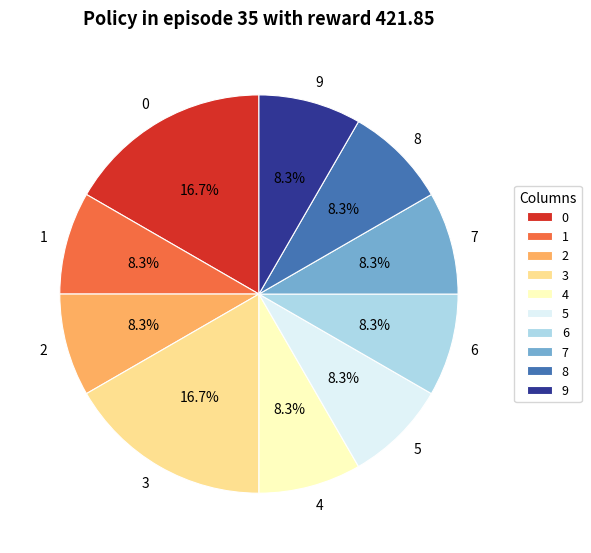

To the nearest percent, what is the difference between the largest and smallest slice percentages?

8%